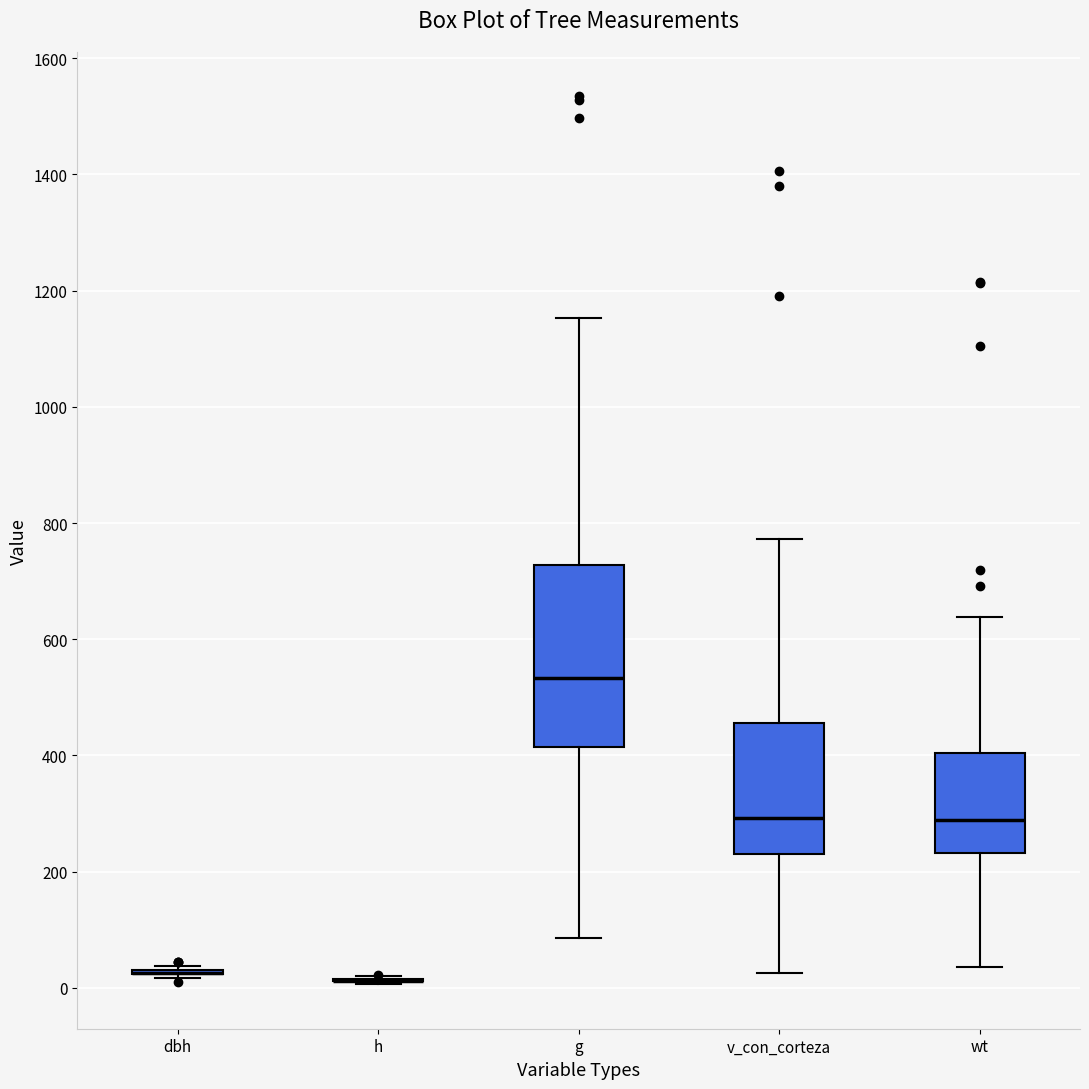

Comparing the boxes themselves (not the whiskers), which one is the tallest?

g